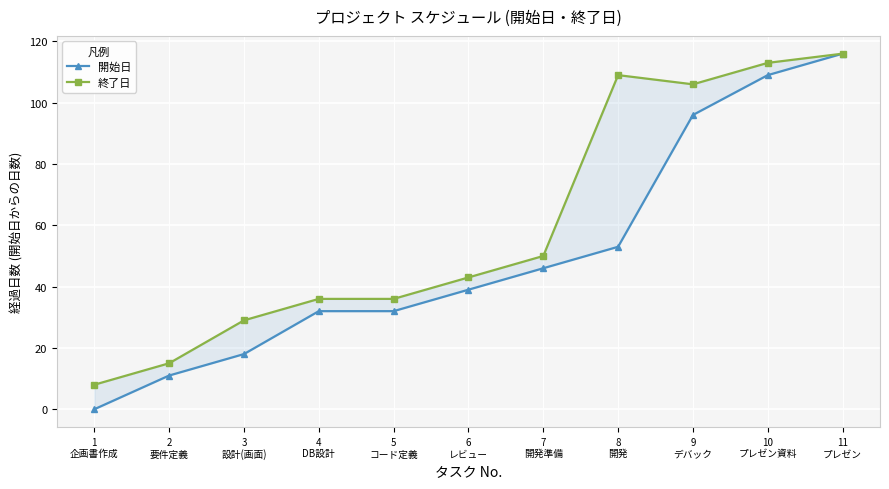

Between 8
開発 and 11
プレゼン, which series saw the biggest shift?

開始日